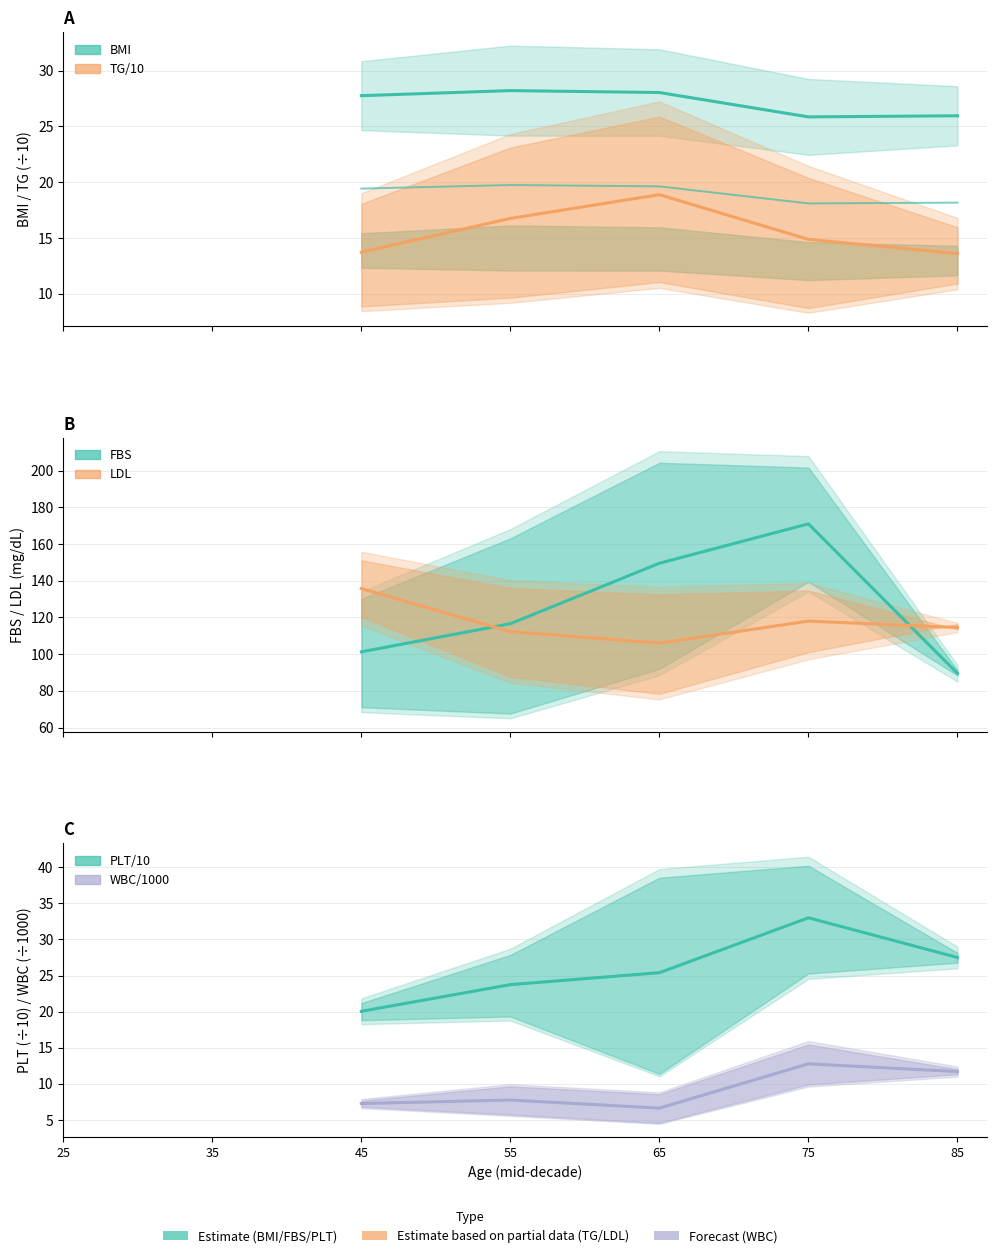

What are all the series names shown in the legend?

BMI, TG/10, FBS, LDL, PLT/10, WBC/1000